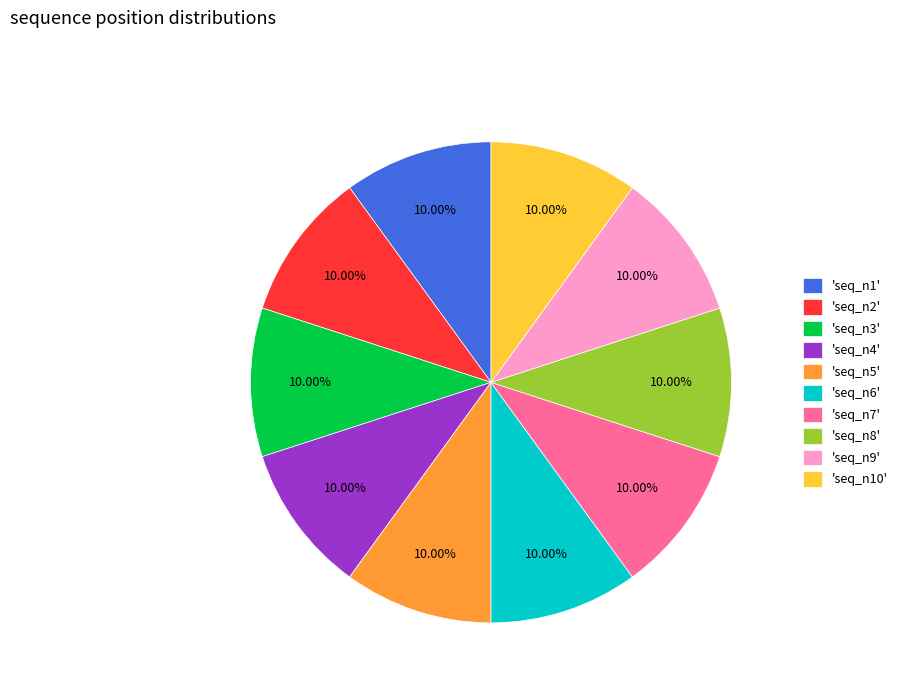

How many segments does this pie chart have?

10